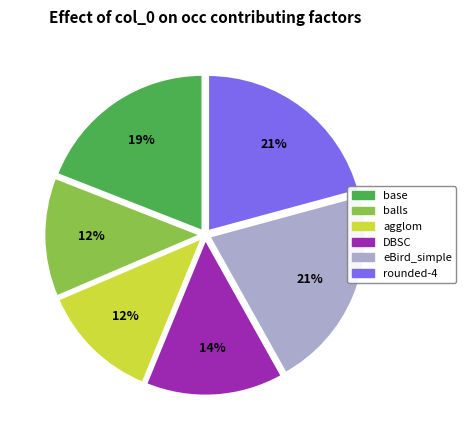

Is it true that rounded-4 is 32% of the pie?

False